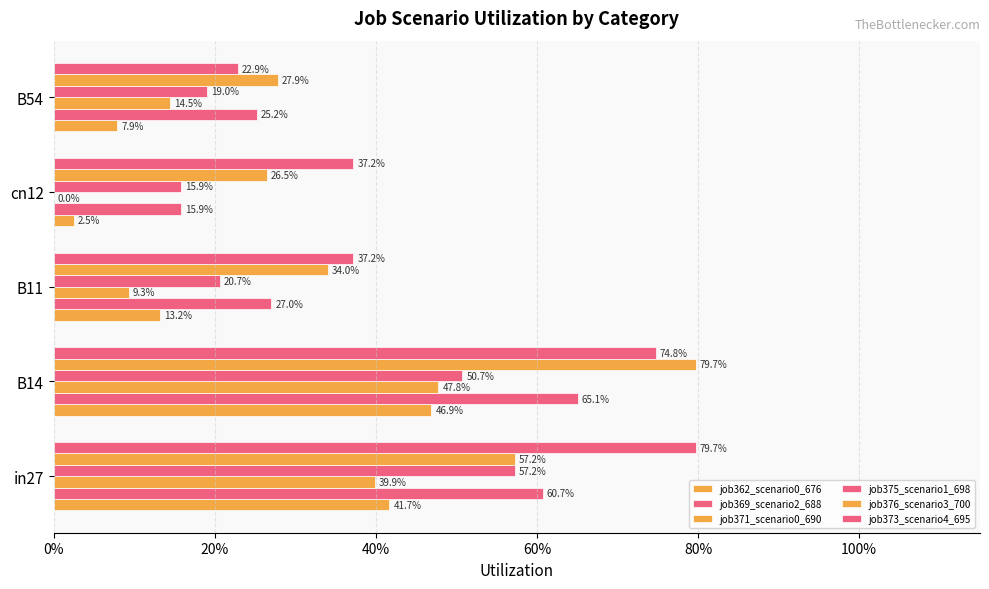

What are all the series names shown in the legend?

job362_scenario0_676, job369_scenario2_688, job371_scenario0_690, job375_scenario1_698, job376_scenario3_700, job373_scenario4_695